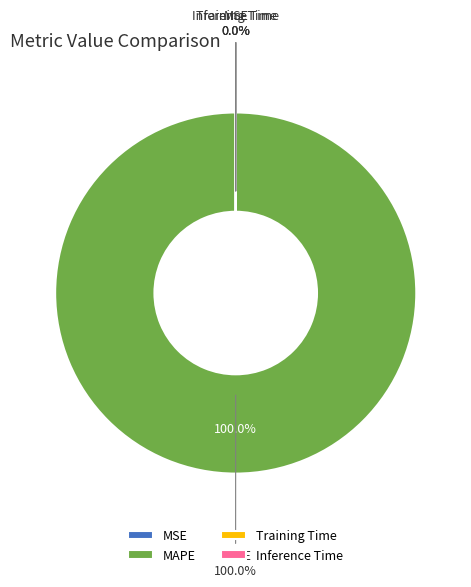

Between Training Time and MAPE, which is larger?

MAPE